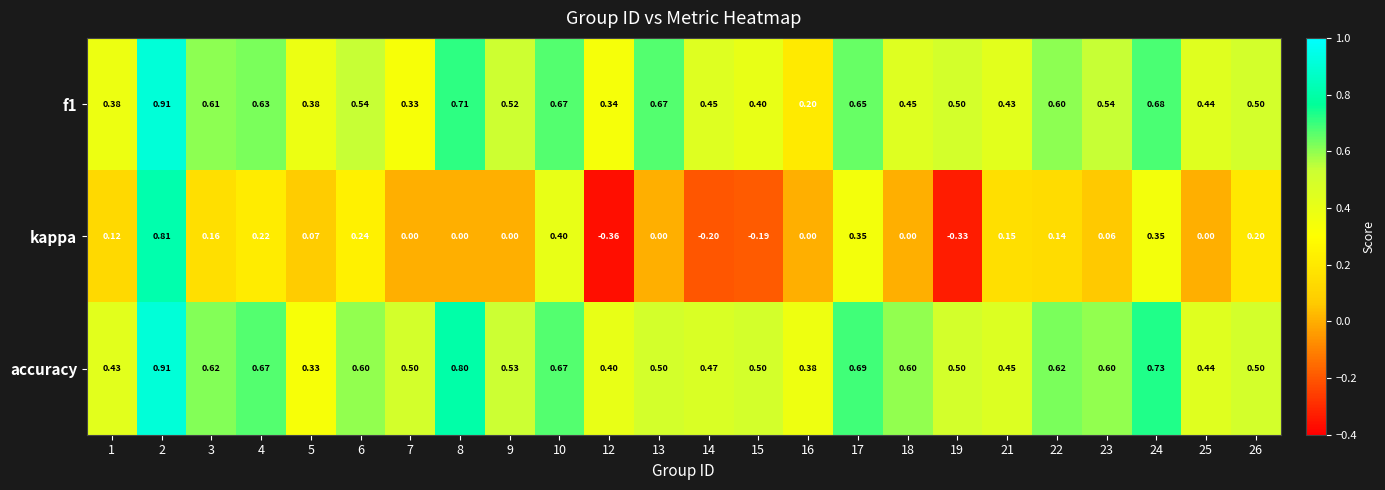

Which series has the largest total across all categories?

accuracy